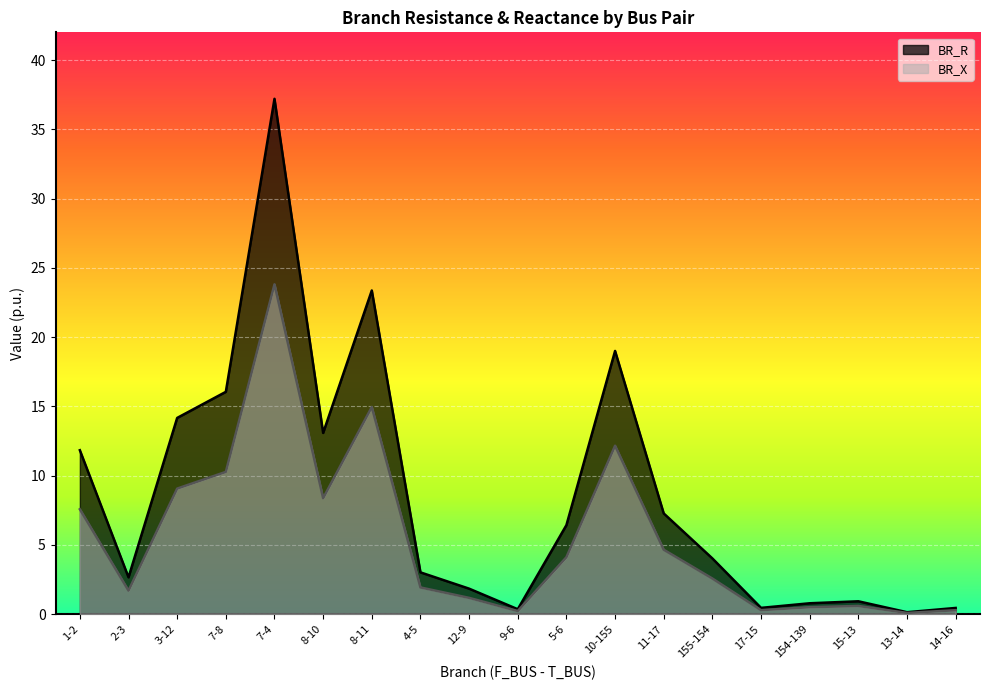

Does the chart display data point markers on the line(s)?

No